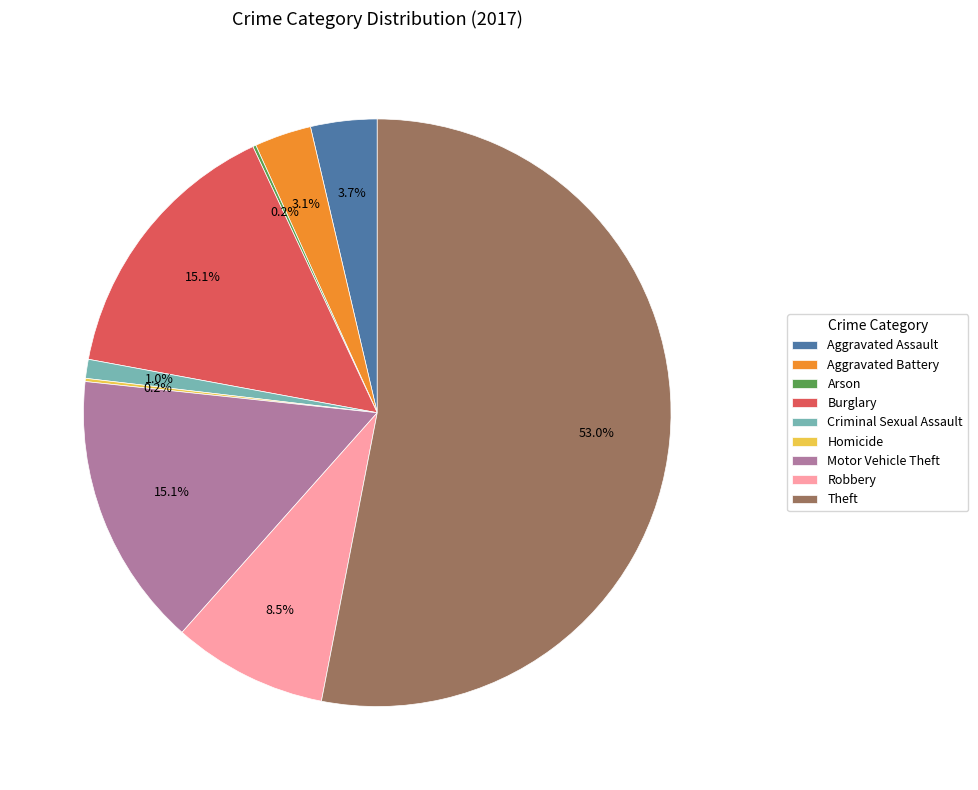

Is the sum of Aggravated Assault and Motor Vehicle Theft greater than half?

No